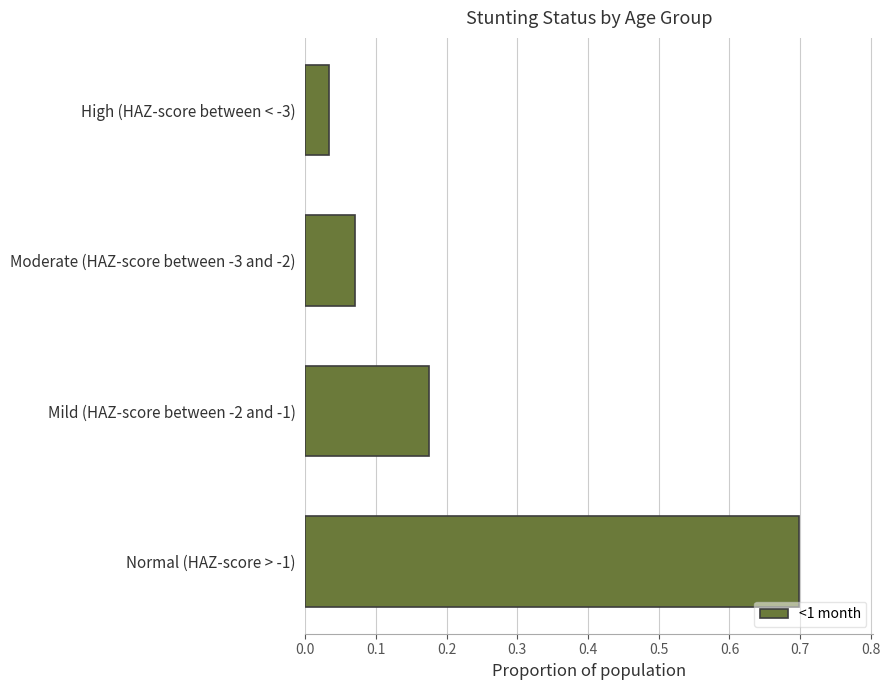

What is the maximum value shown in the chart?

0.7